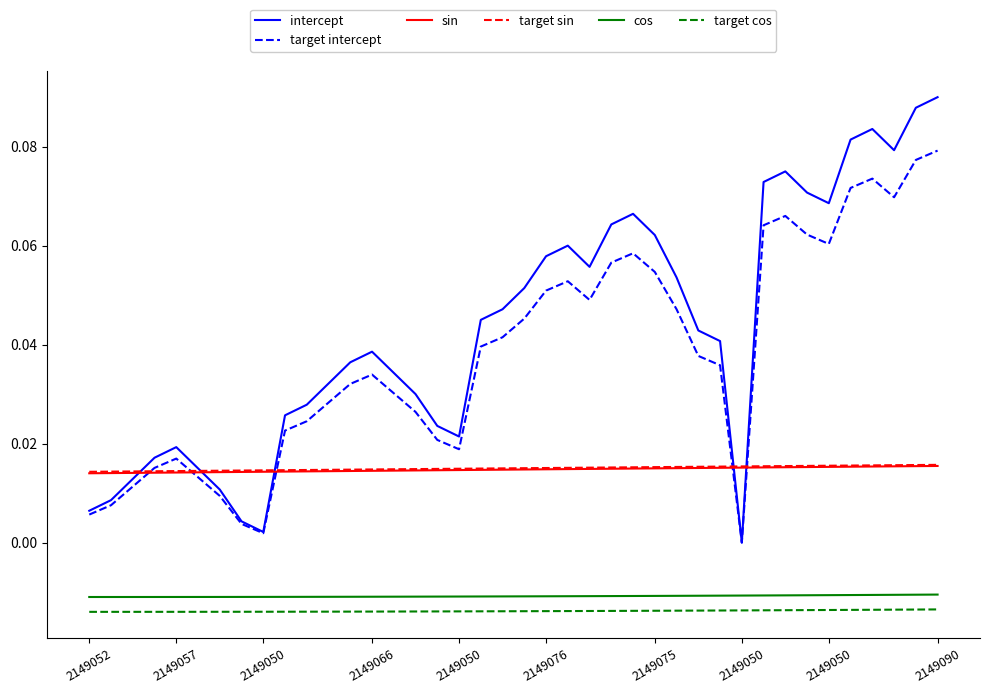

How many times do target sin and target intercept cross each other?

5